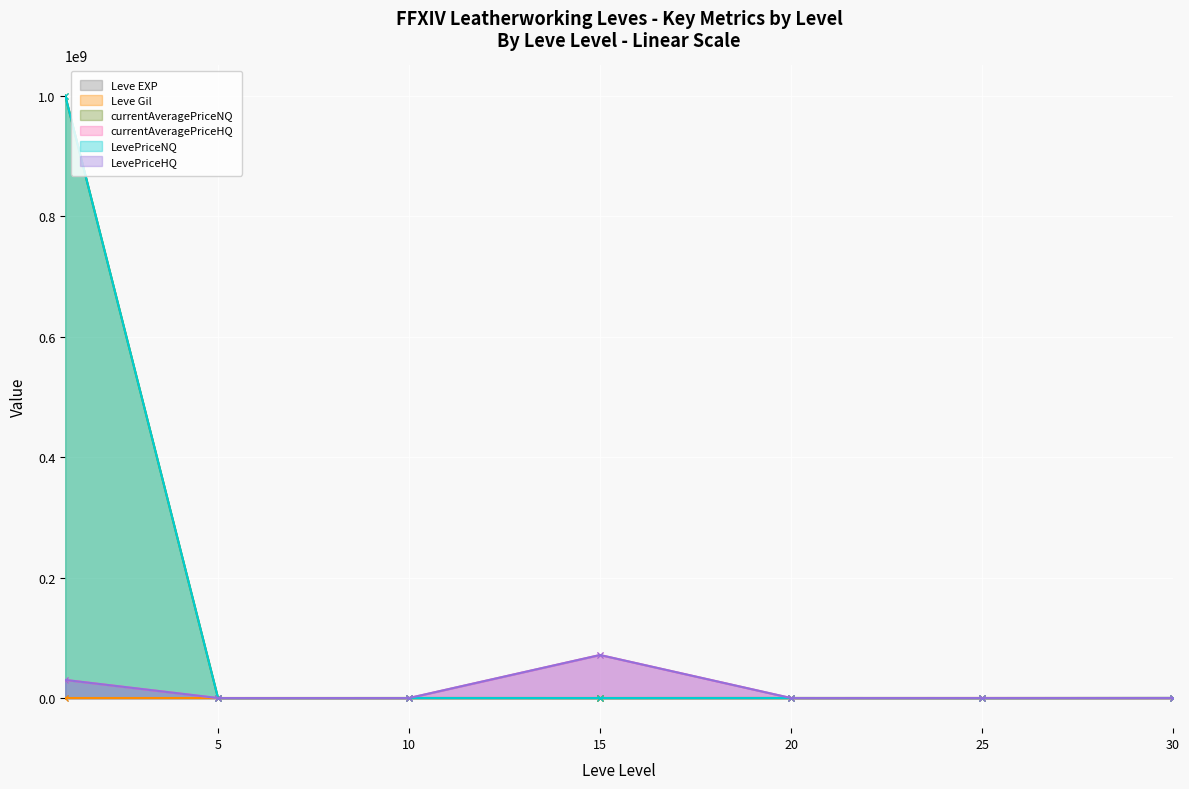

What is the average value of the currentAveragePriceHQ series?

14509551.2